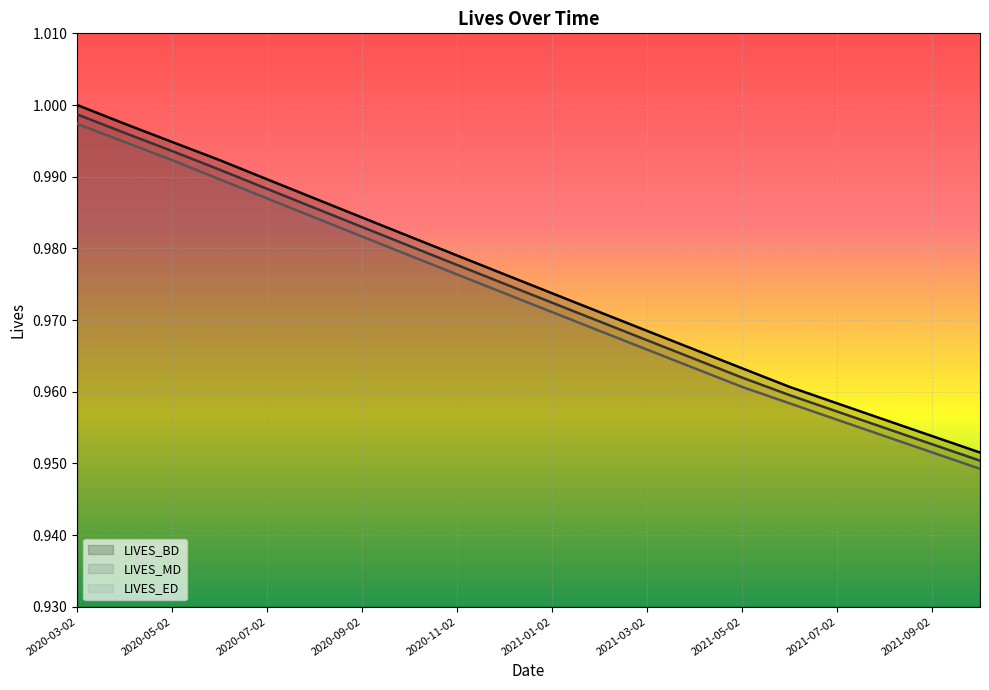

True or false: LIVES_ED has a value of 0.3 at 2021-02-02.

False